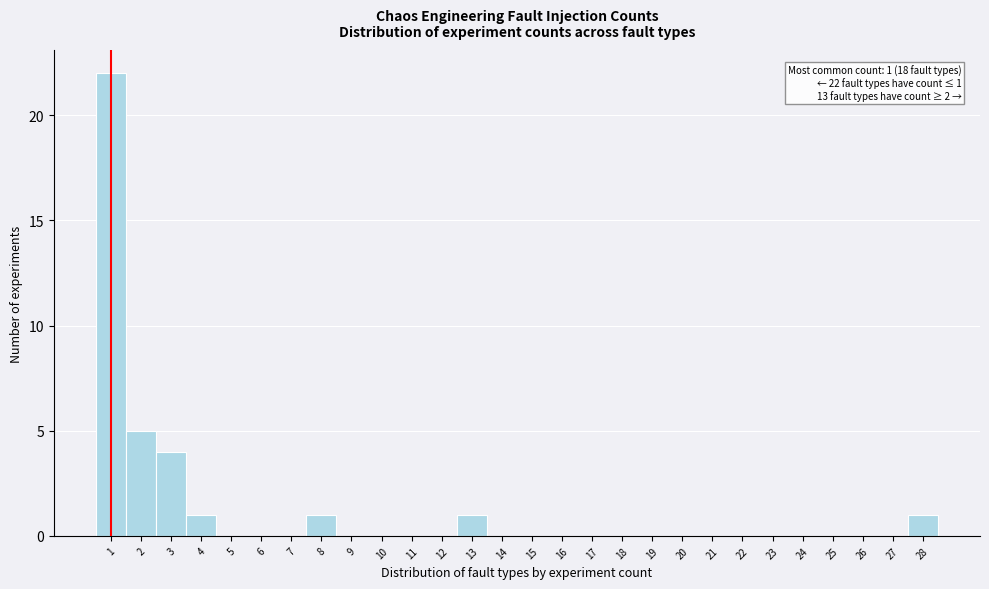

Which range on the x-axis has the tallest bar?

0.5 to 1.5